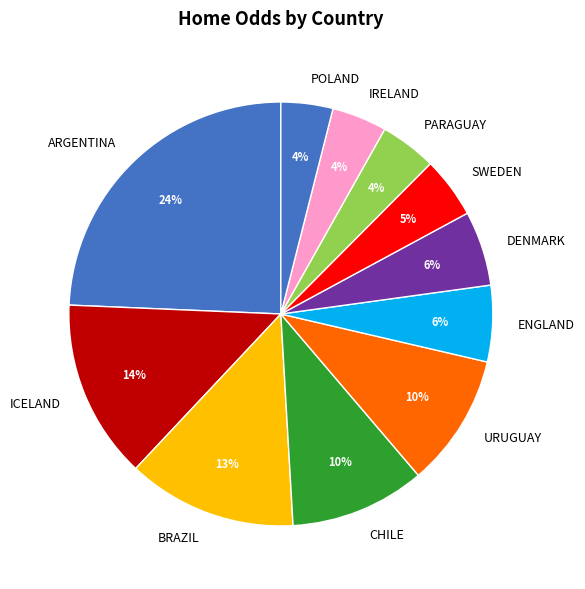

Which category has the biggest portion of the pie?

ARGENTINA